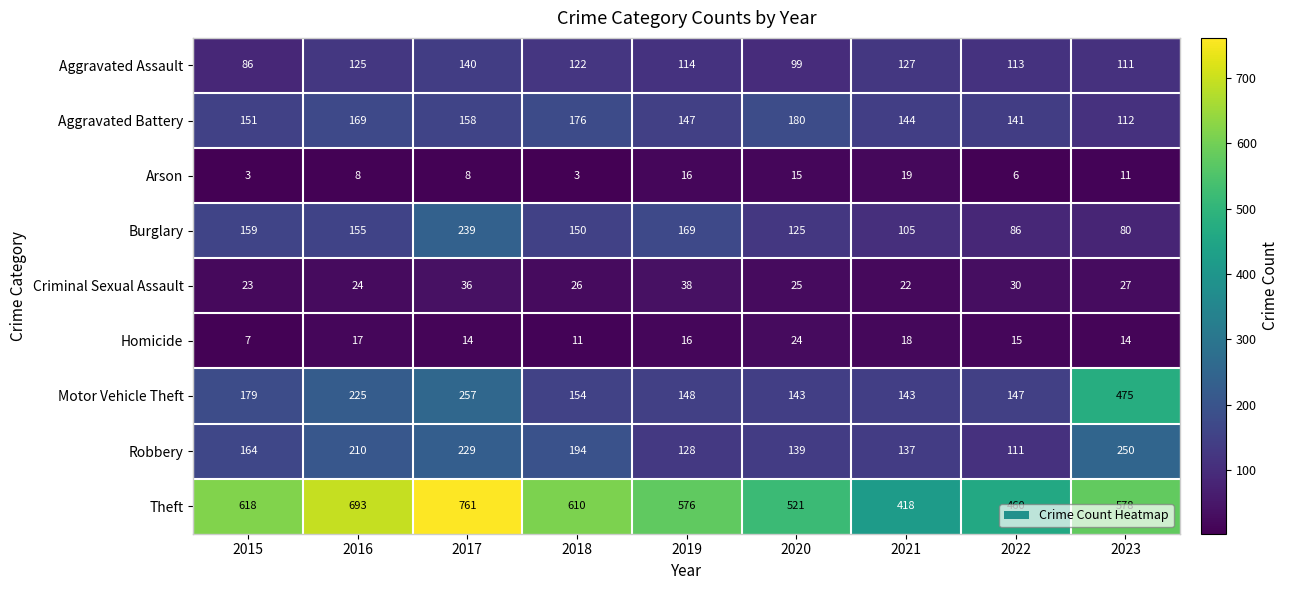

What is the difference between the Burglary values at 2016 and 2022?

69